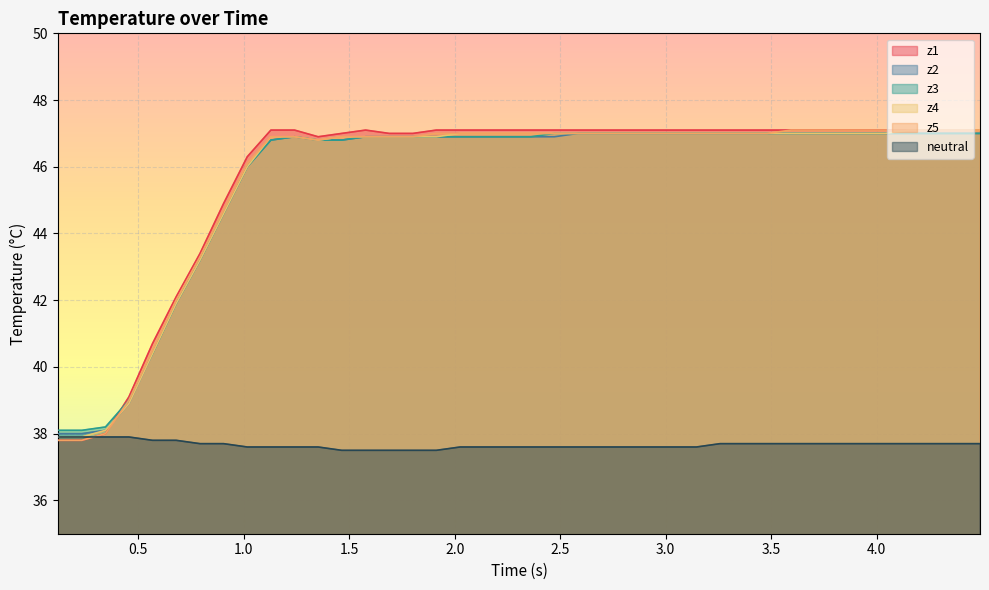

What is the highest value of the neutral series?

37.9